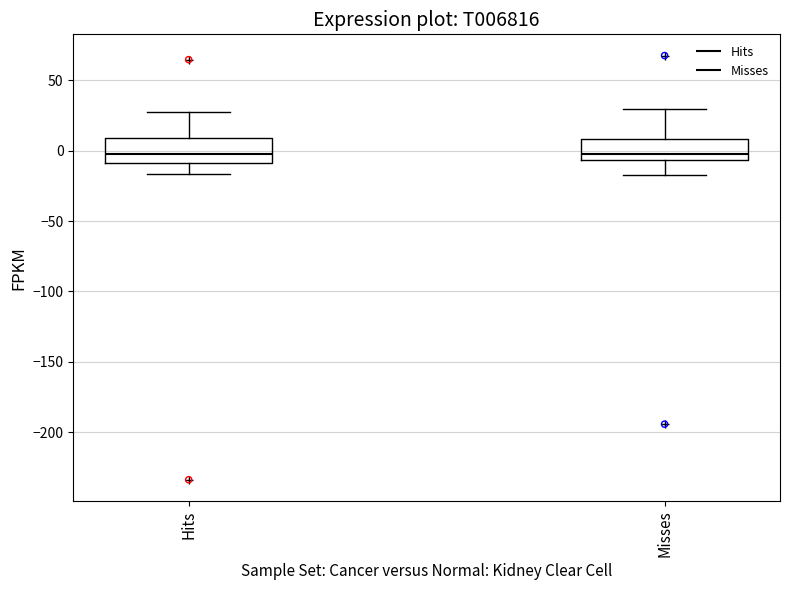

Reading left to right, transcribe this box plot: for each box, give where its median line is, the range the box spans, and where its two whiskers end, as read against the y-axis. The values are not printed on the chart, so give them approximately, as read against the axis.

Hits: median 0, box -10 to 10, whiskers -15 to 30
Misses: median -5 (just above the box's lower edge), box -5 to 10, whiskers -15 to 30